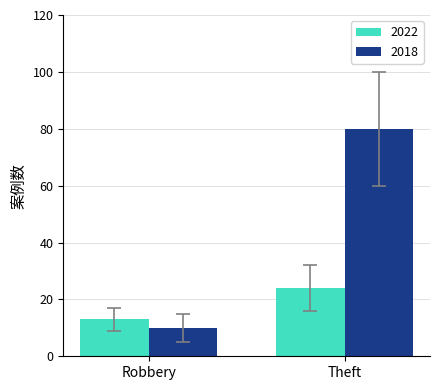

How many data points does each series have?

2